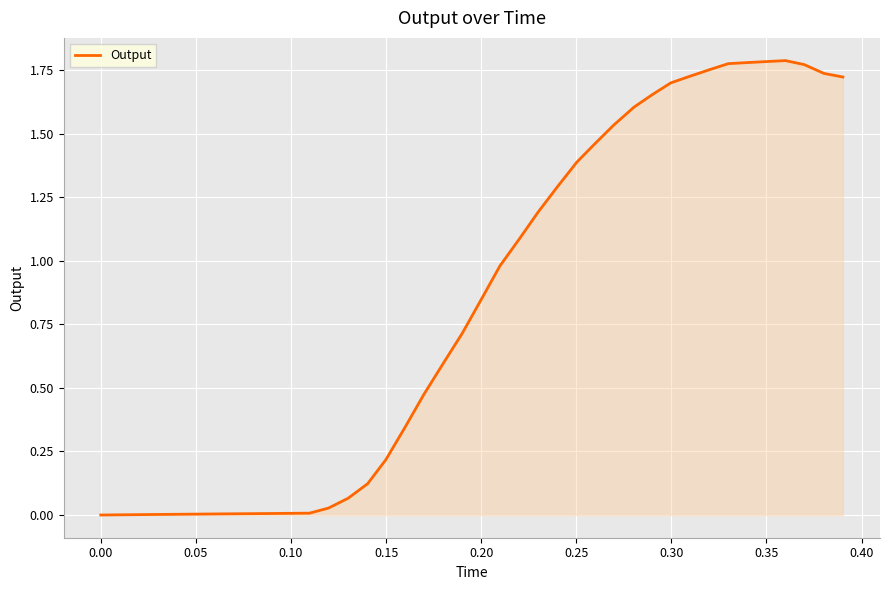

Is this an area chart (filled region under the line)?

Yes